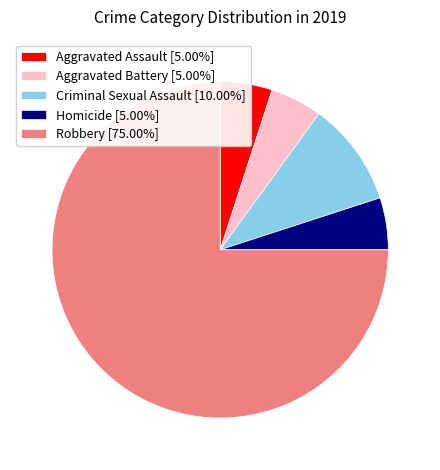

True or false: Homicide accounts for 5% of the total.

True